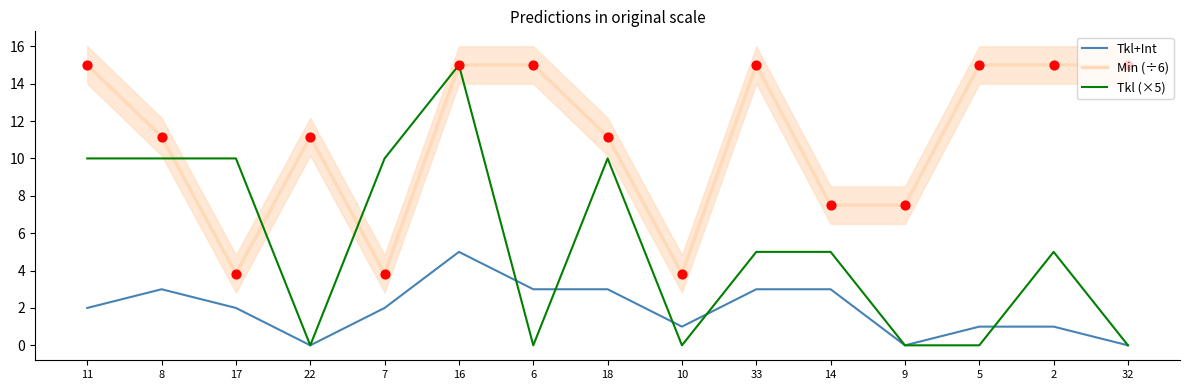

Is the value of Min (÷6) at 14 greater than the value of Tkl (×5) at 33?

Yes